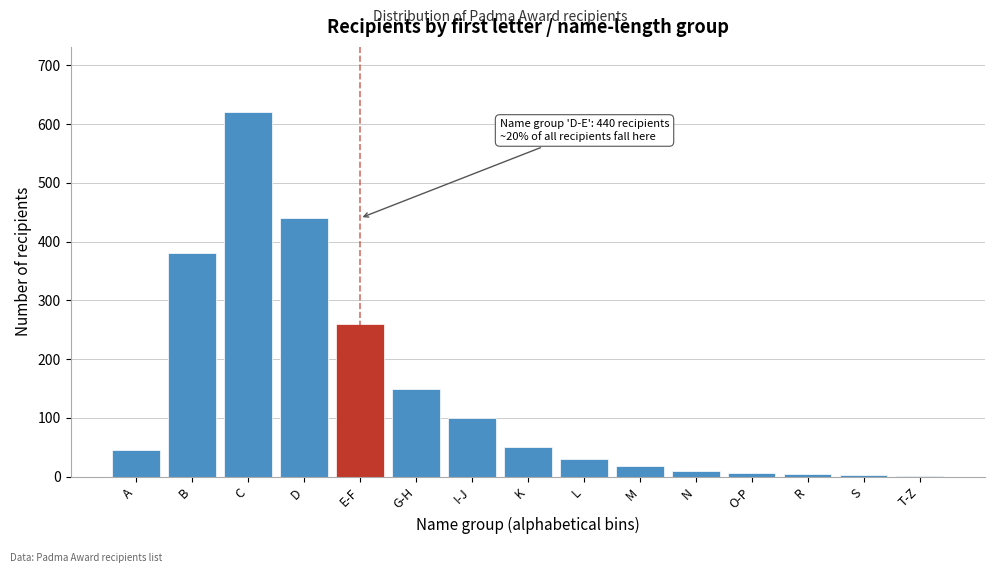

Which has a higher value, B or G-H?

B